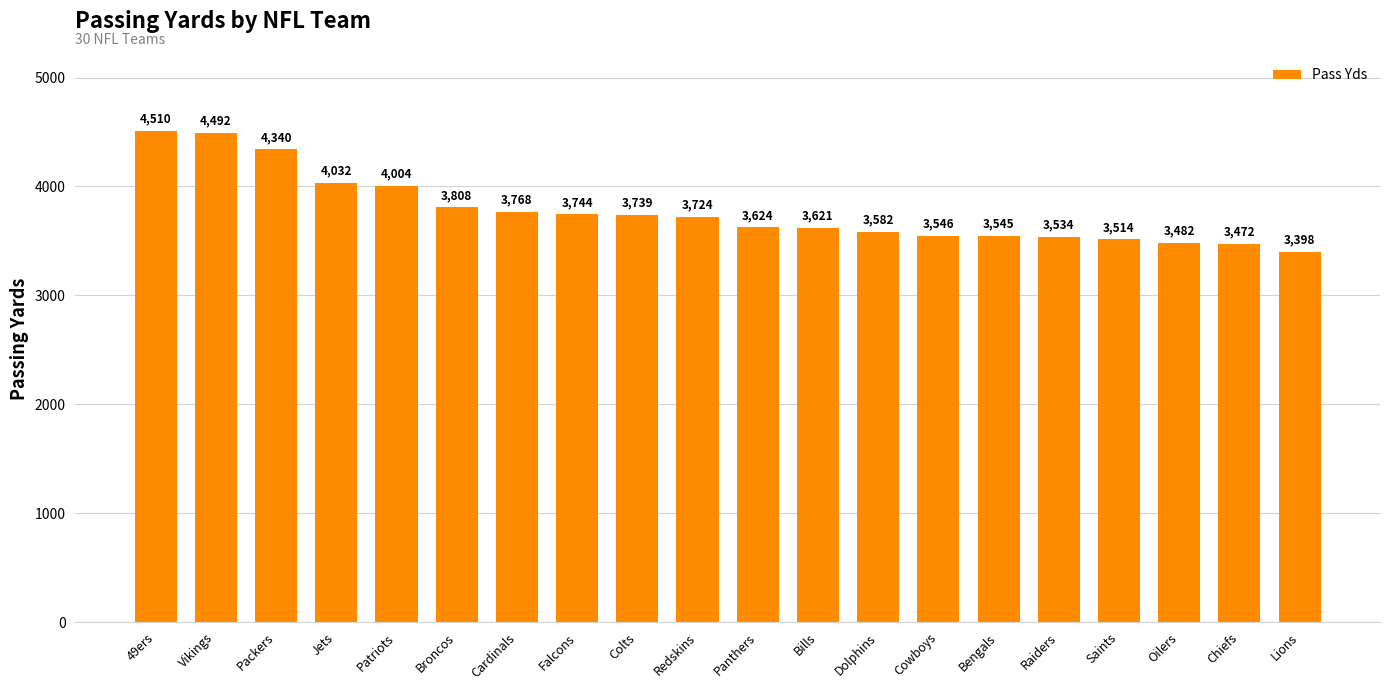

What is the average value?

3774